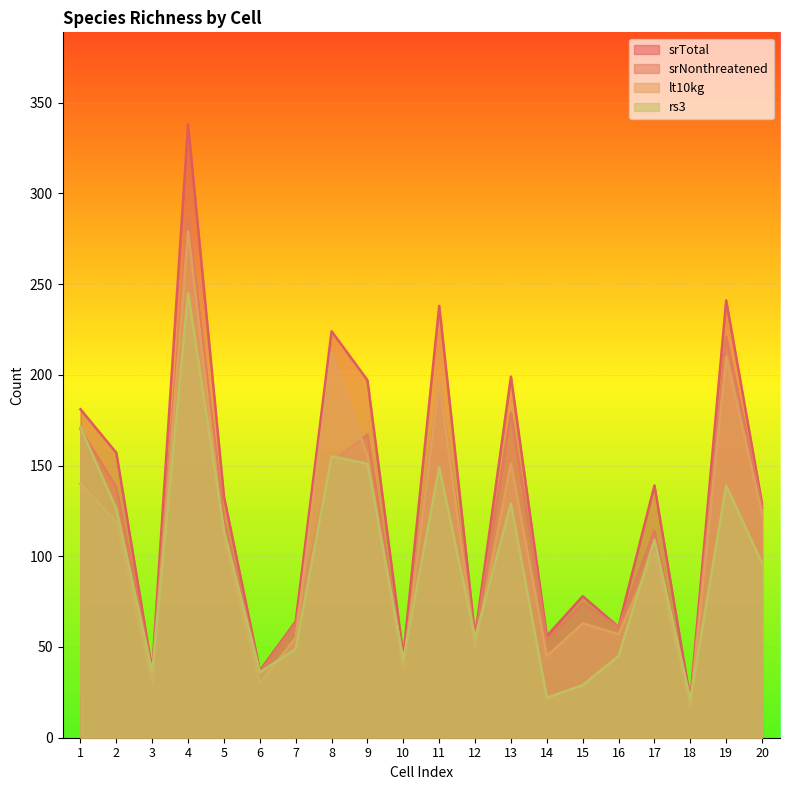

Rank the series by their average value, from highest to lowest.

srTotal, srNonthreatened, lt10kg, rs3